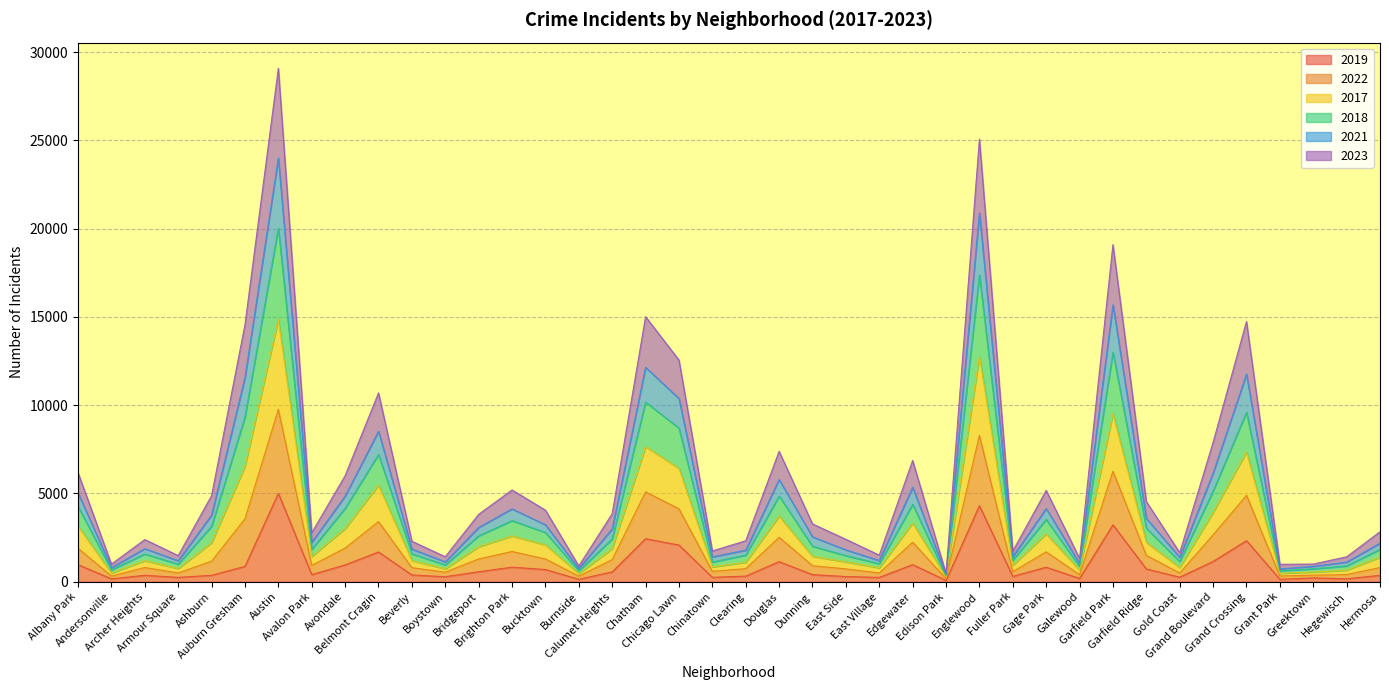

What is the label of the 30th point from the right?

Beverly